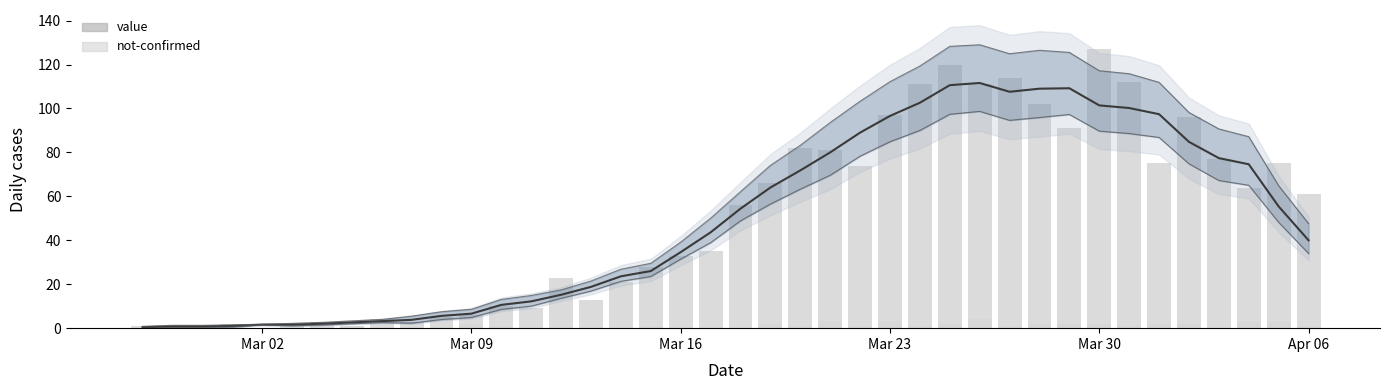

Which series has the widest spread of values?

value